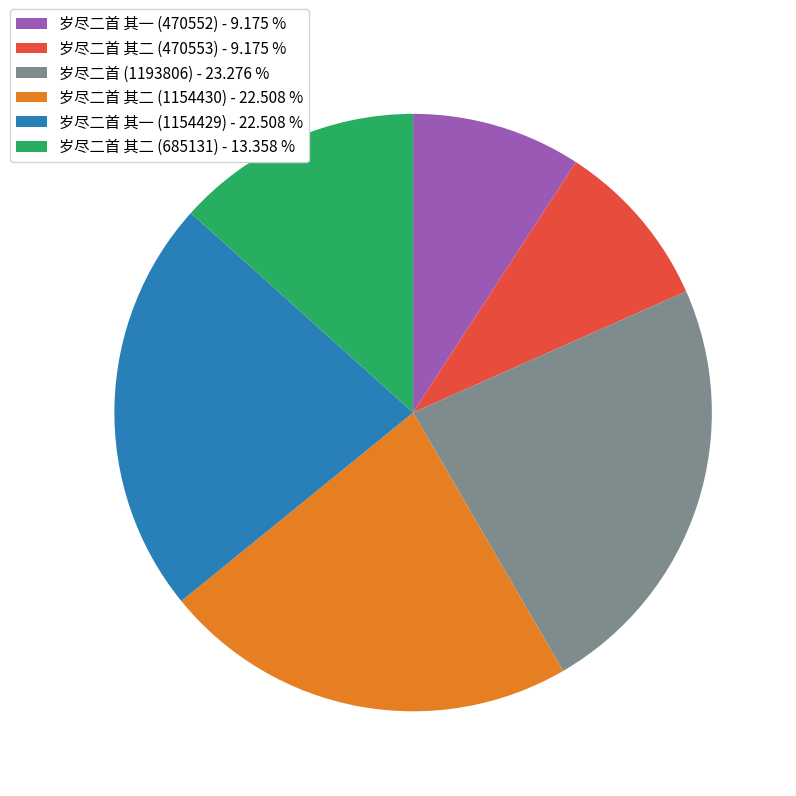

Between 岁尽二首 其一 (470552) - 9.175 % and 岁尽二首 其一 (1154429) - 22.508 %, which is larger?

岁尽二首 其一 (1154429) - 22.508 %